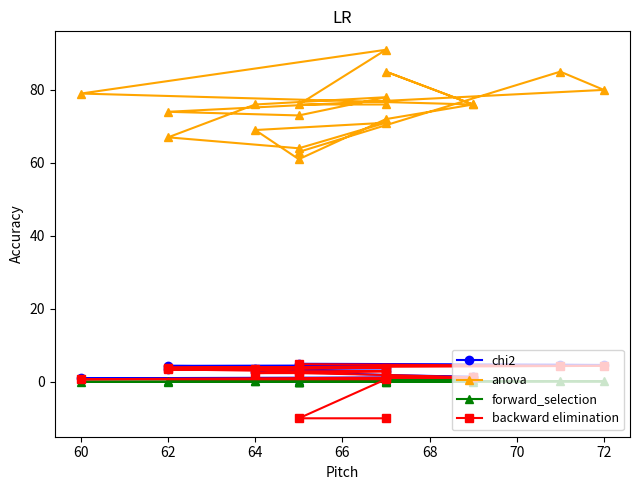

What is the label of the 8th point from the left?

72